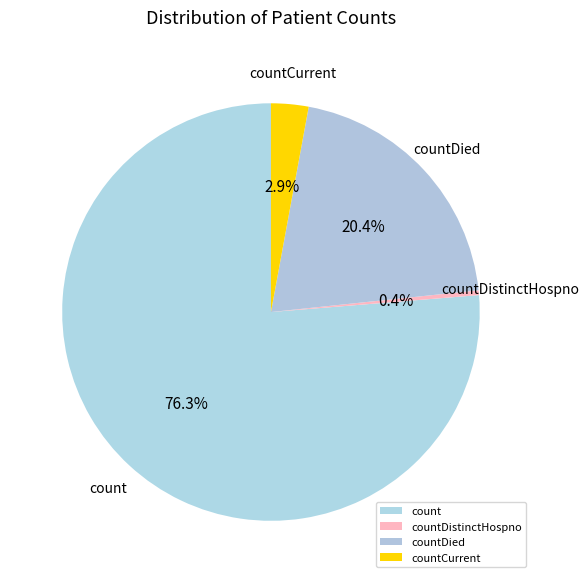

Do countDistinctHospno and count together represent more than half of the pie?

Yes